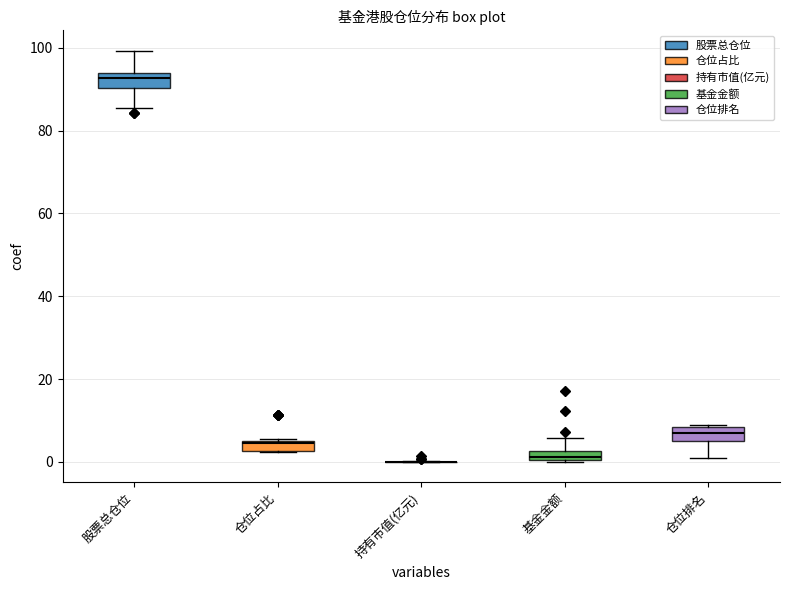

Where does the upper whisker of the box for 基金金额 end on the y-axis? The values are not printed on the chart, so give them approximately, as read against the axis.

6